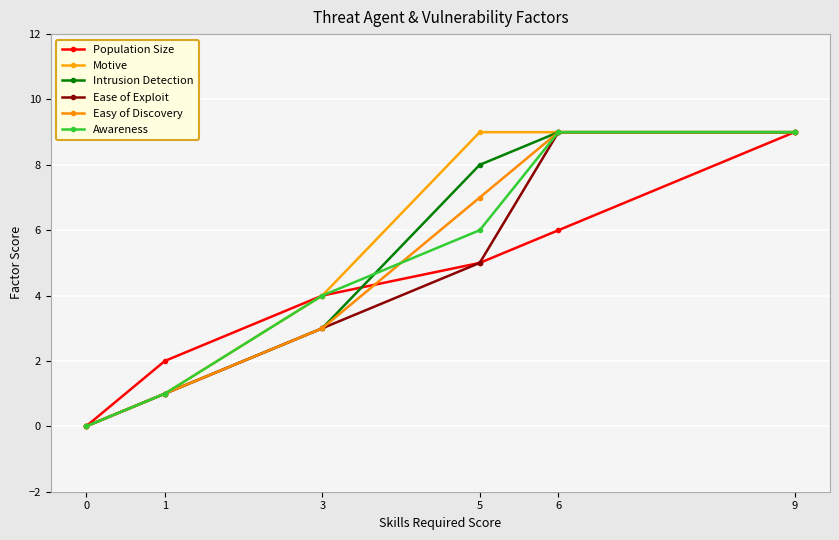

Reading left to right, transcribe all the data shown in this chart.

Population Size: 0=0	1=2	3=4	5=5	6=6	9=9
Motive: 0=0	1=1	3=4	5=9	6=9	9=9
Intrusion Detection: 0=0	1=1	3=3	5=8	6=9	9=9
Ease of Exploit: 0=0	1=1	3=3	5=5	6=9	9=9
Easy of Discovery: 0=0	1=1	3=3	5=7	6=9	9=9
Awareness: 0=0	1=1	3=4	5=6	6=9	9=9